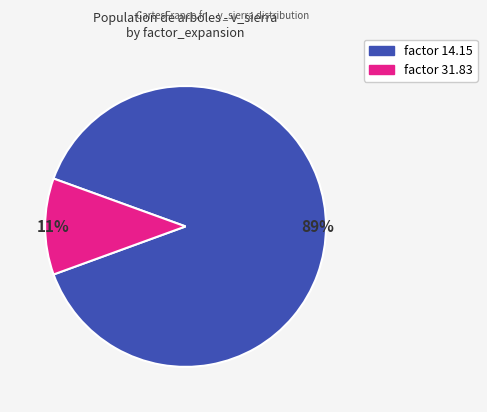

Does any single category account for the majority?

Yes